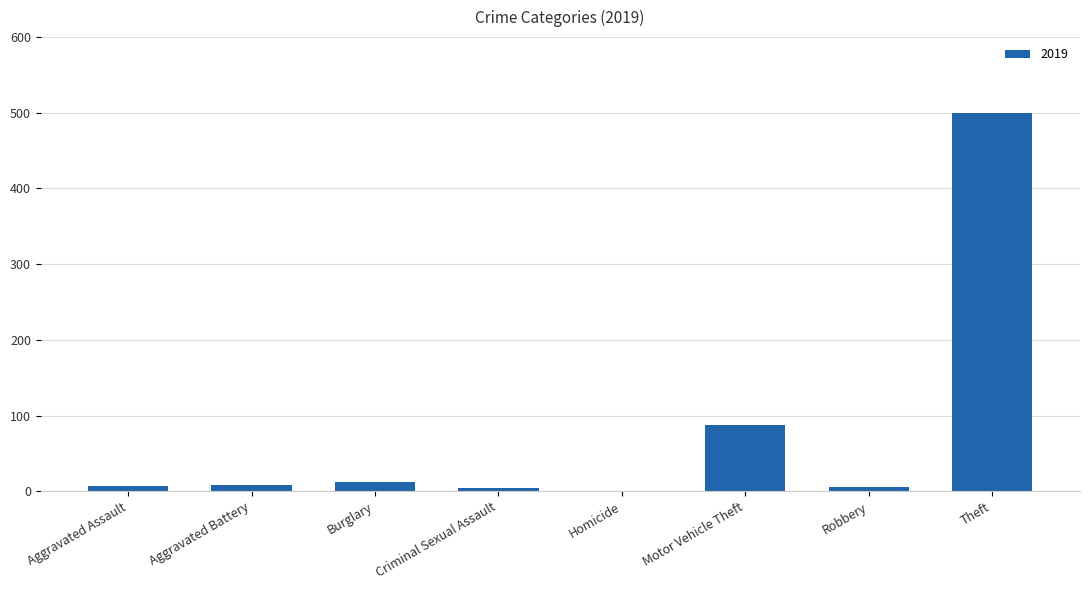

Are the bars horizontal?

No